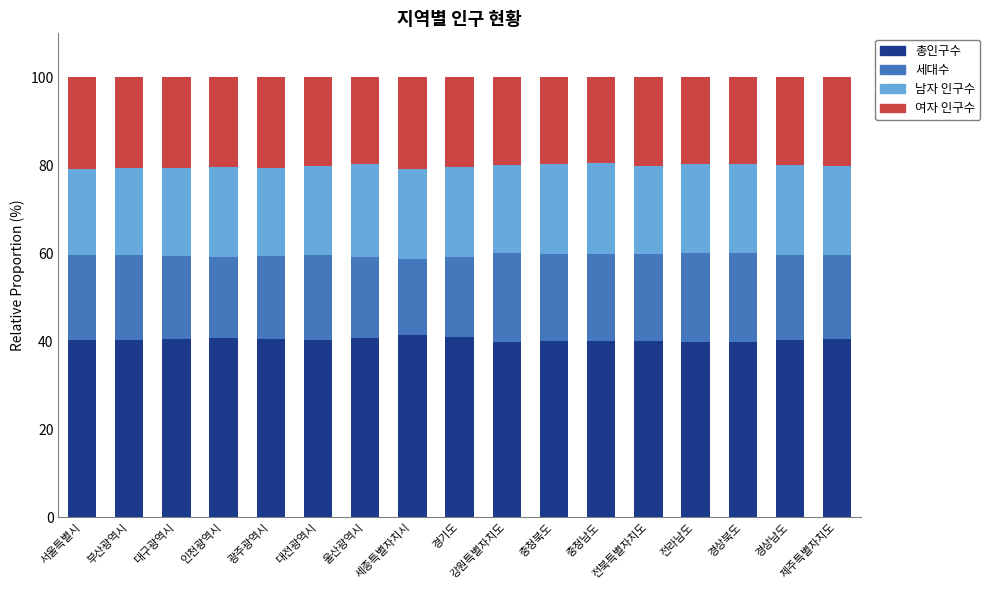

How many categories are shown in the chart?

17